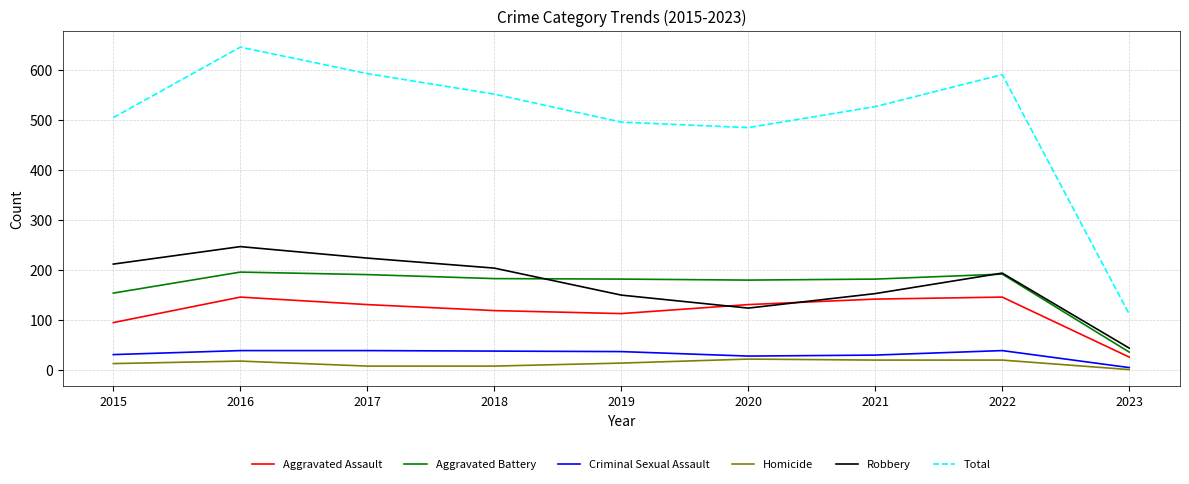

At which label is Aggravated Assault closest to 86?

2015